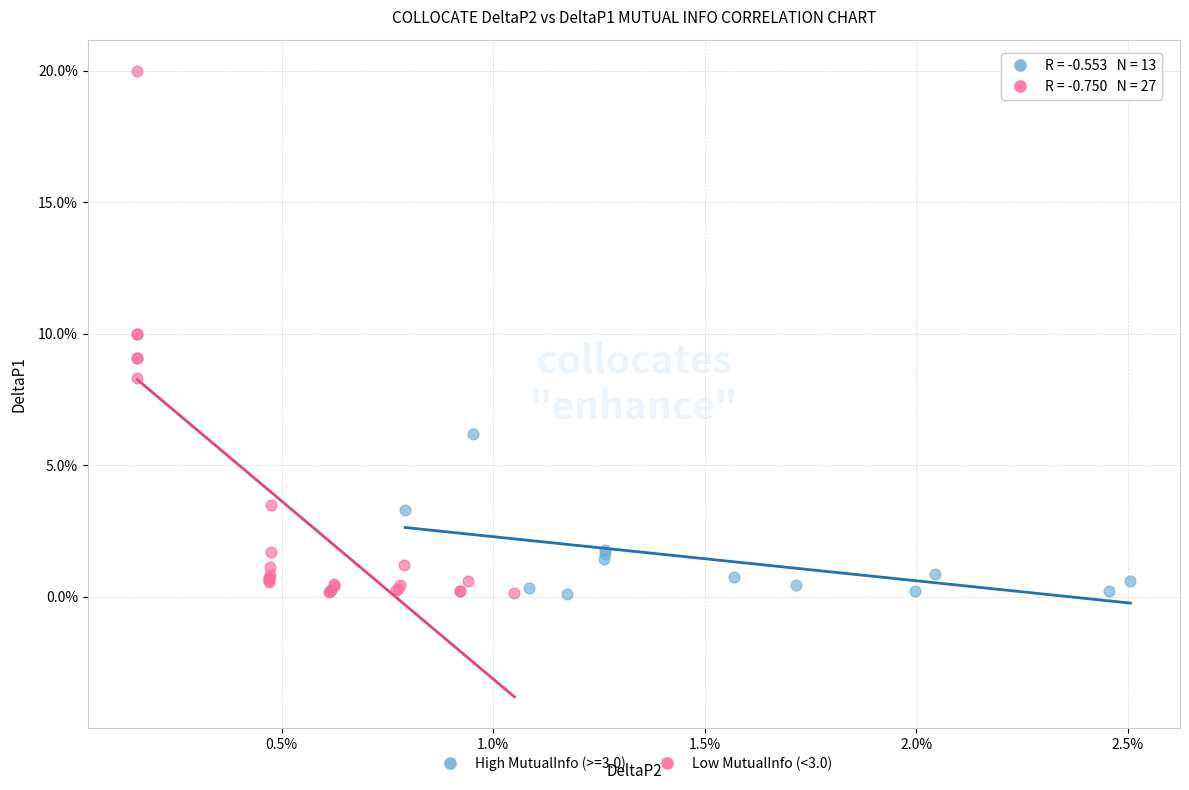

What are all the series names shown in the legend?

High MutualInfo (>=3.0), Low MutualInfo (<3.0)